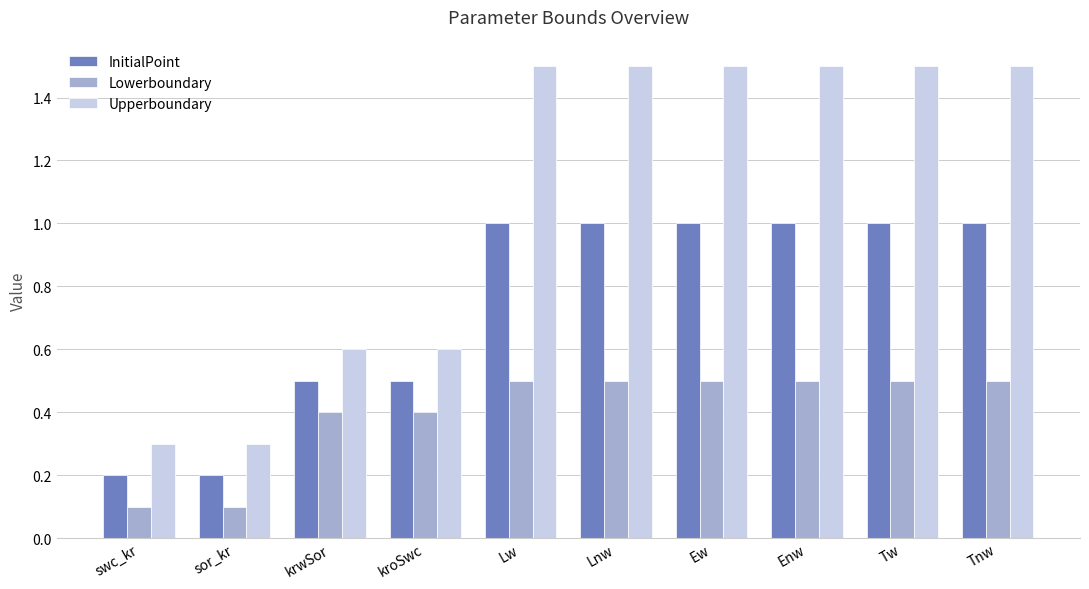

List the series in order of their peak value, lowest first.

Lowerboundary, InitialPoint, Upperboundary